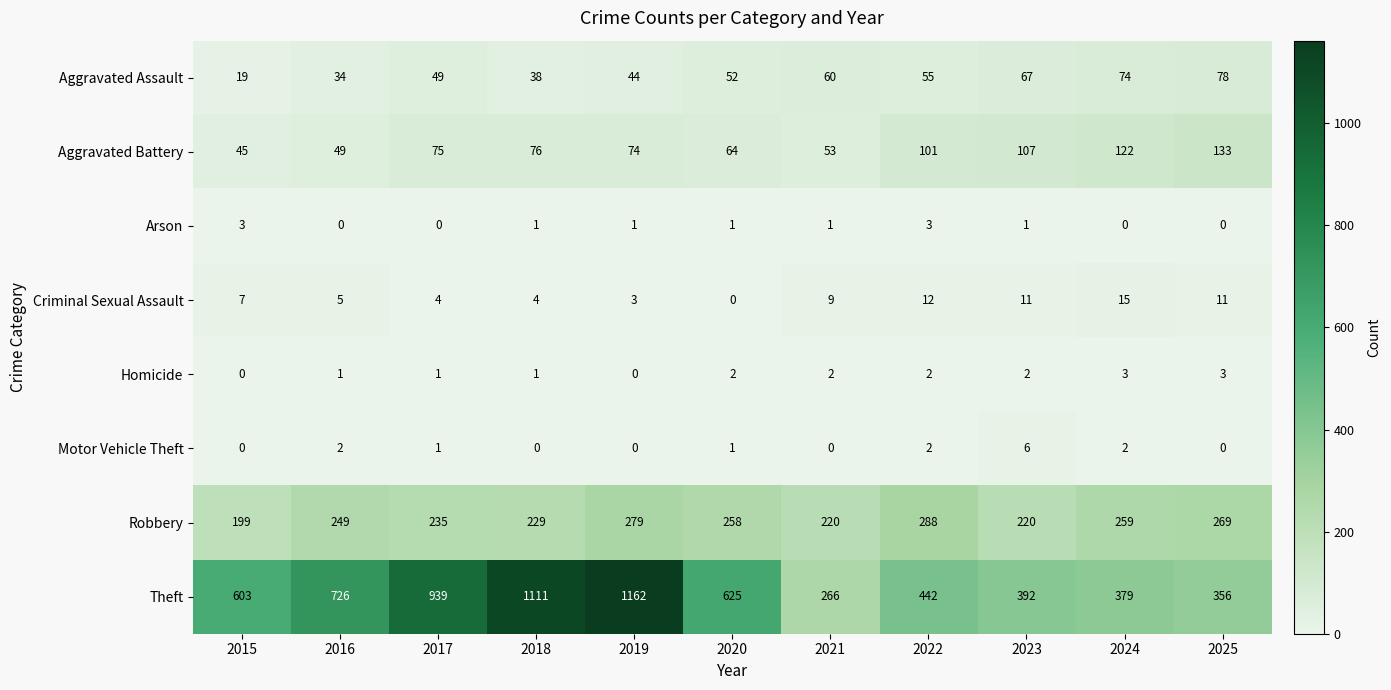

True or false: Arson has a value of 2 at 2016.

False